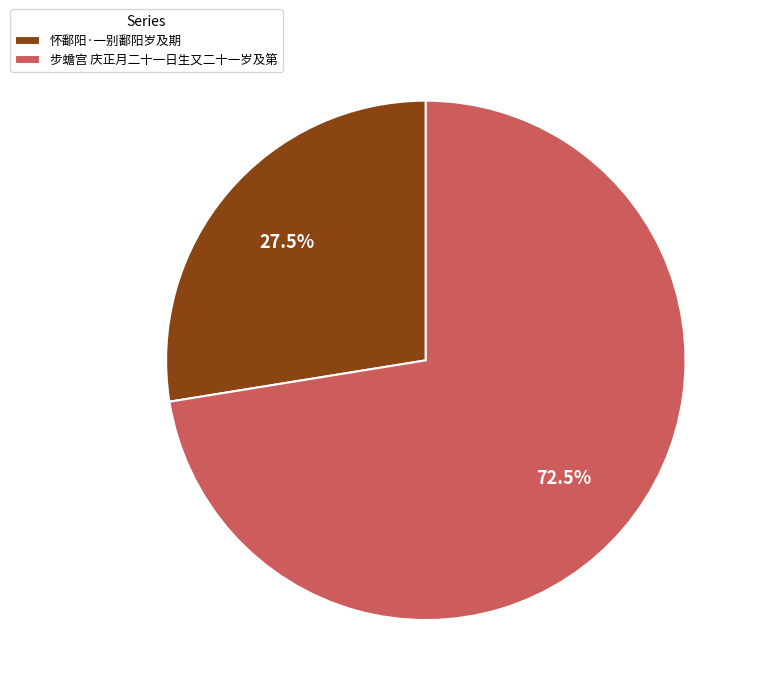

What is the ratio of the value at 步蟾宫 庆正月二十一日生又二十一岁及第 to the value at 怀鄱阳·一别鄱阳岁及期?

2.6